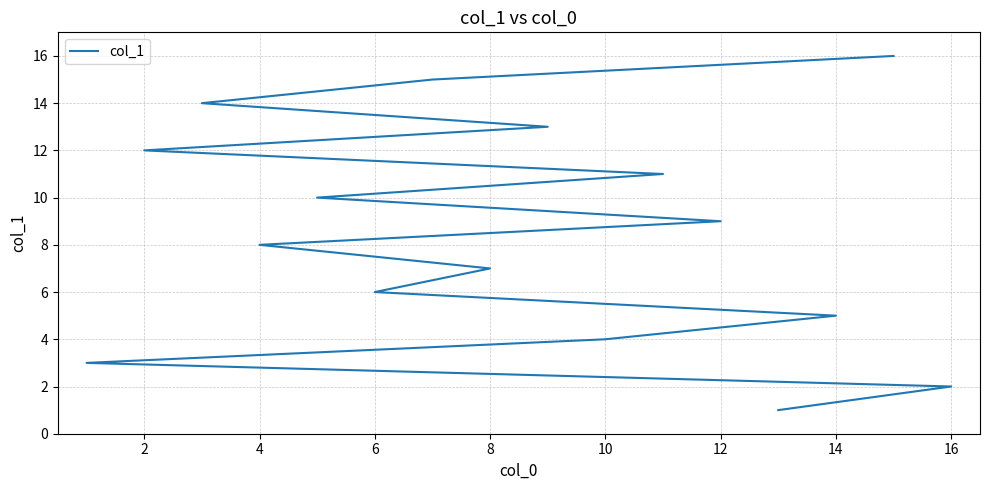

How many data points does each series have?

16